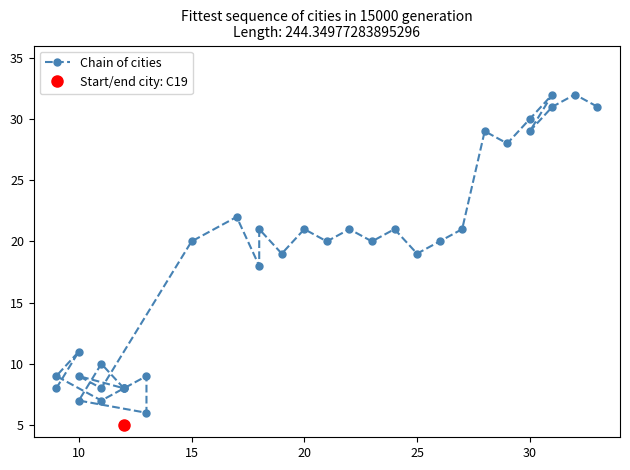

Count the number of categories in the chart.

34